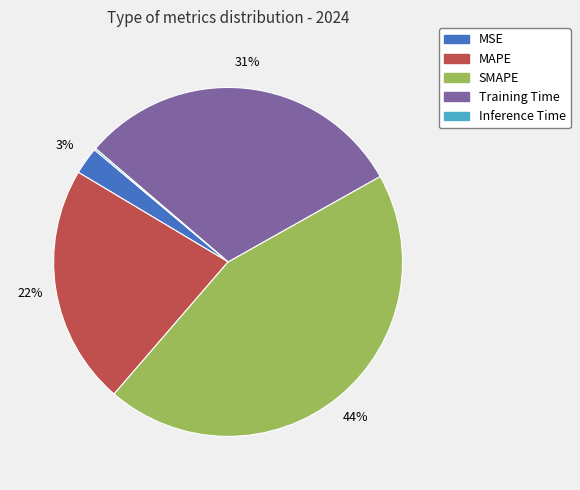

The MSE slice represents 13% of the pie. True or false?

False